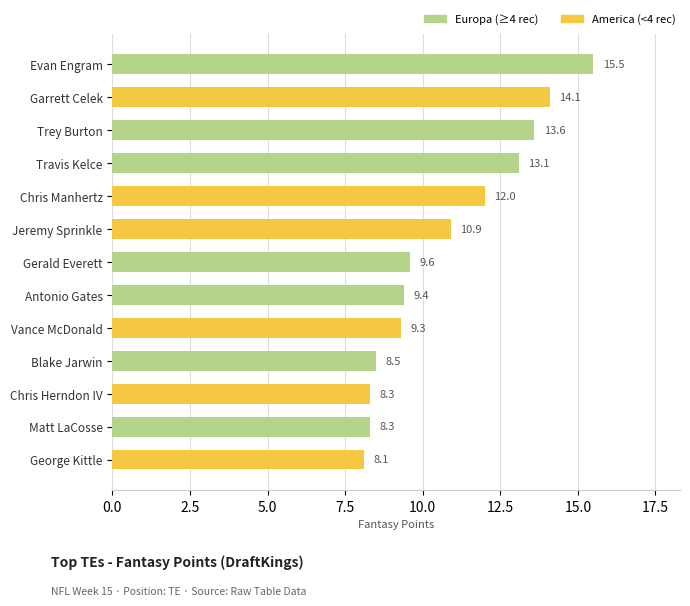

Which has a higher value, Antonio Gates or Gerald Everett?

Gerald Everett